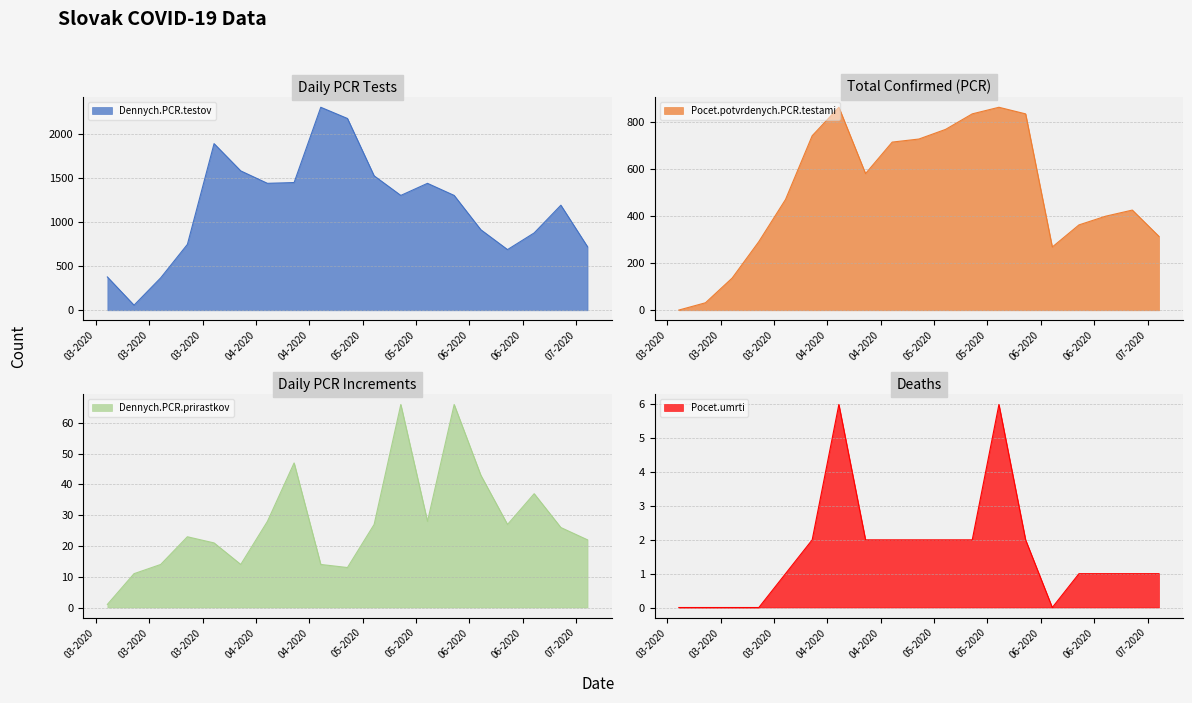

True or false: Pocet.umrti and Dennych.PCR.prirastkov cross at least once.

False